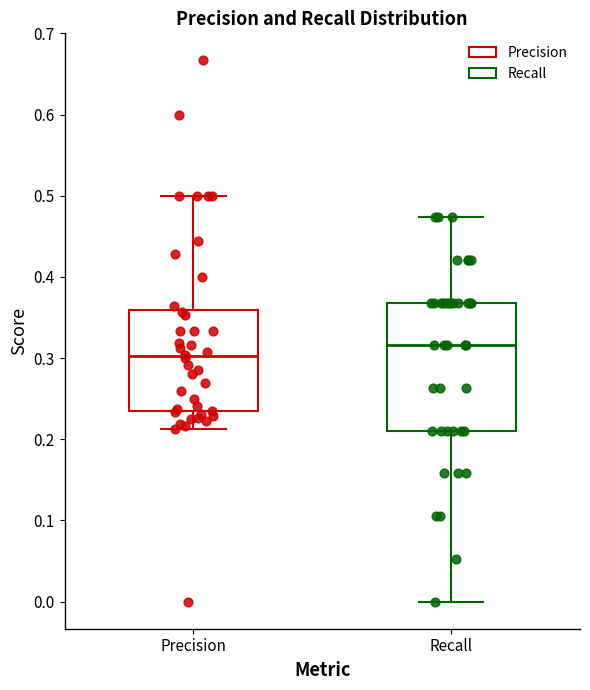

Which box is the tallest, from its lower edge to its upper edge?

Recall